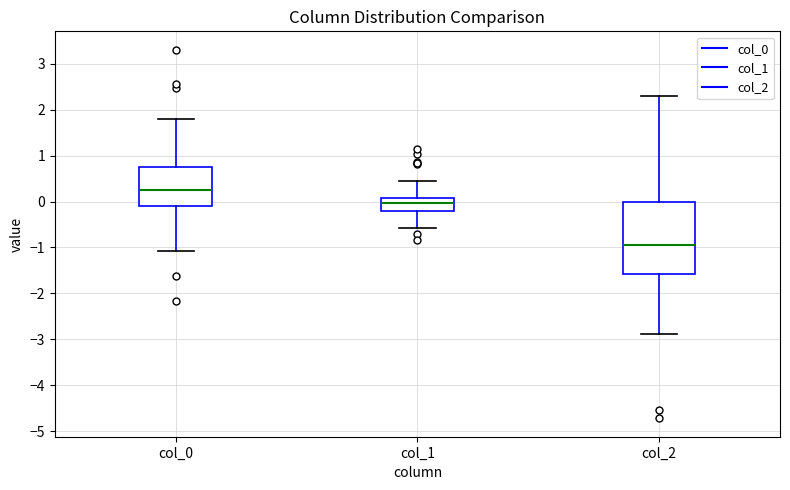

Where does the lower whisker of the box for col_2 end on the y-axis? The values are not printed on the chart, so give them approximately, as read against the axis.

-2.9